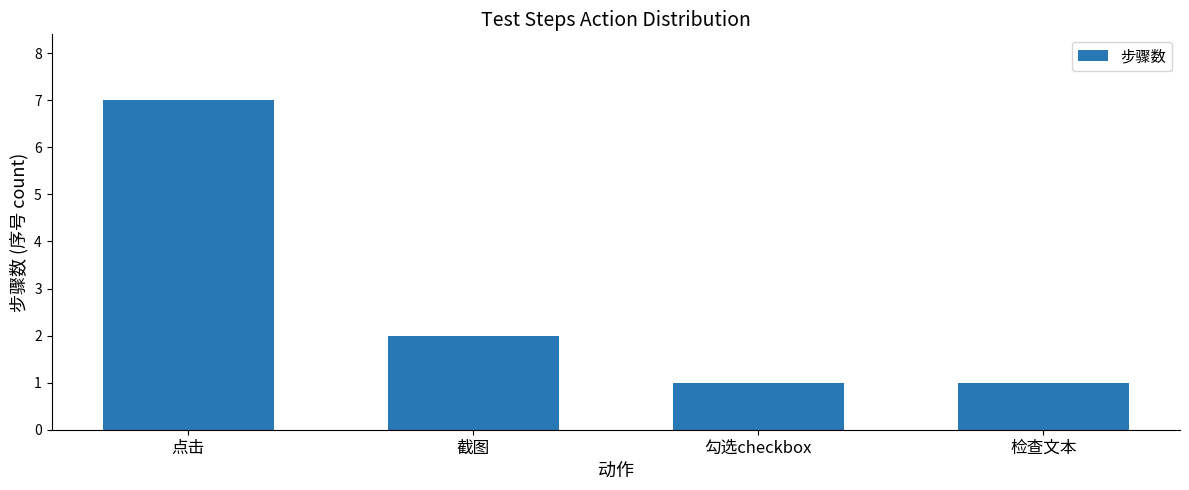

Between 点击 and 截图, which is larger?

点击